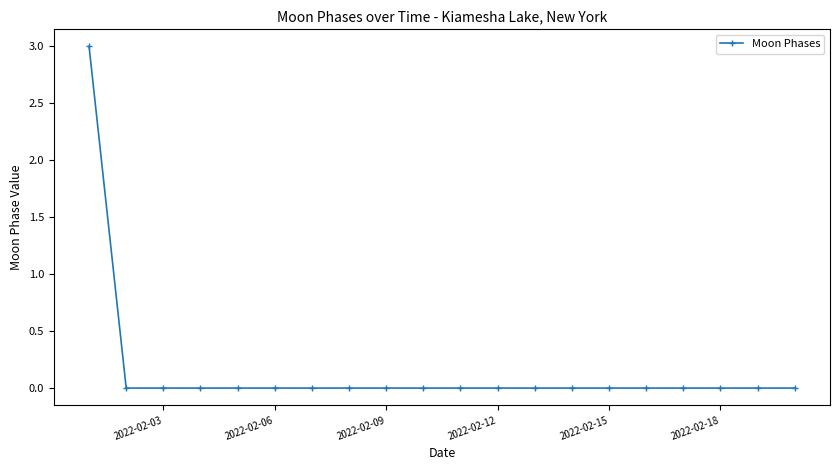

What is the difference between the maximum and minimum values?

3